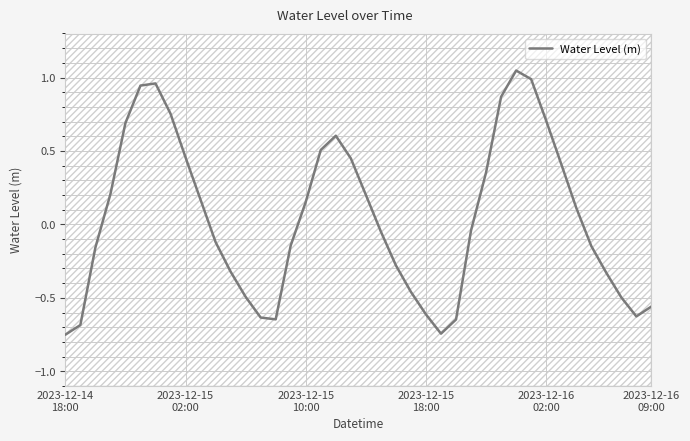

Where is the first local maximum?

6